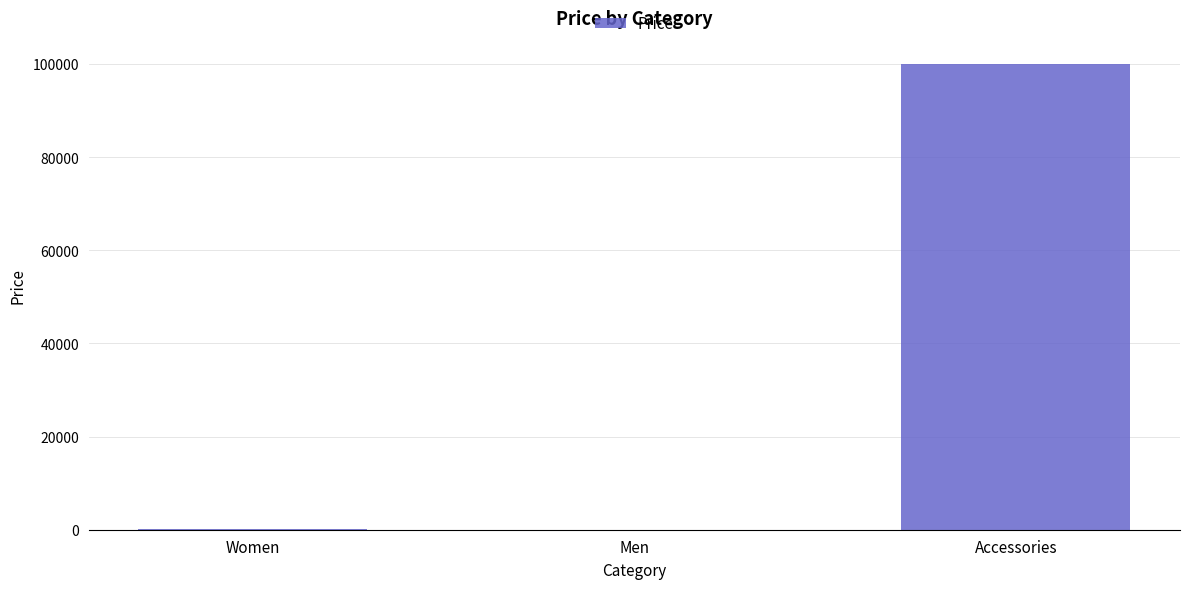

What is the sum of all values?

100099